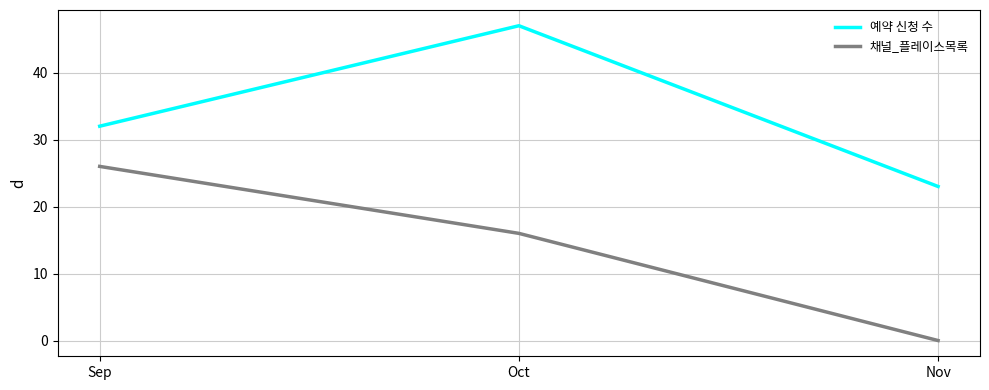

At which category is the sum across all series the highest?

Oct